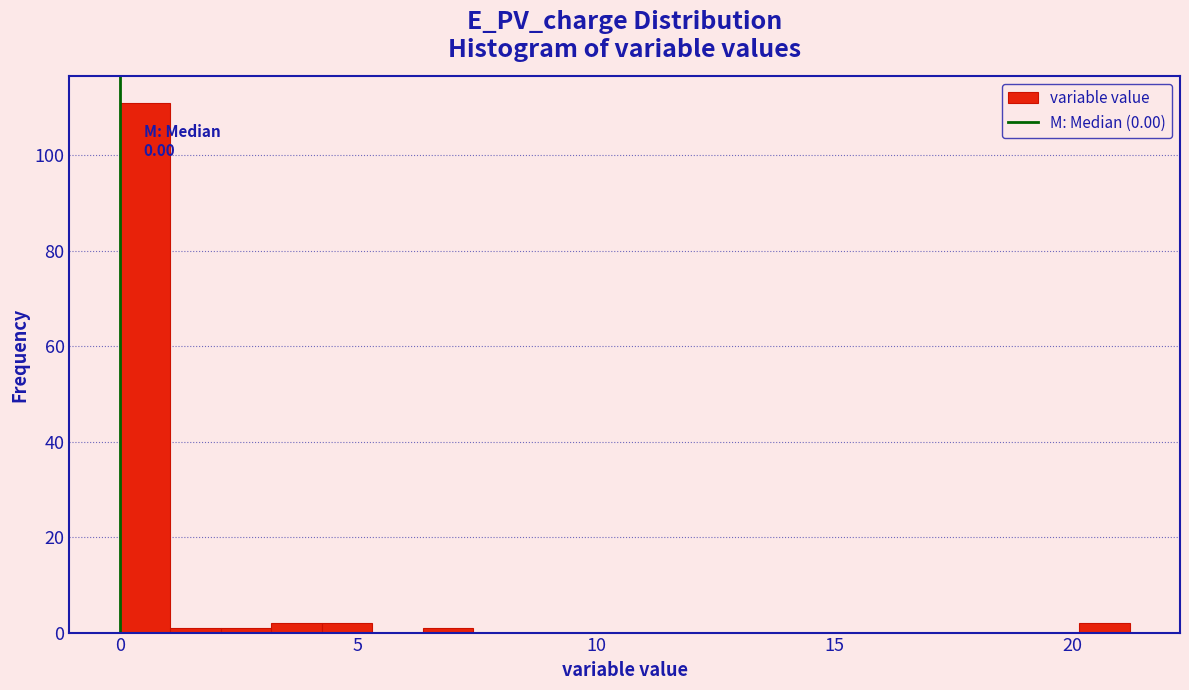

Read against the x-axis, roughly where is the centre of the tallest bar?

0.5